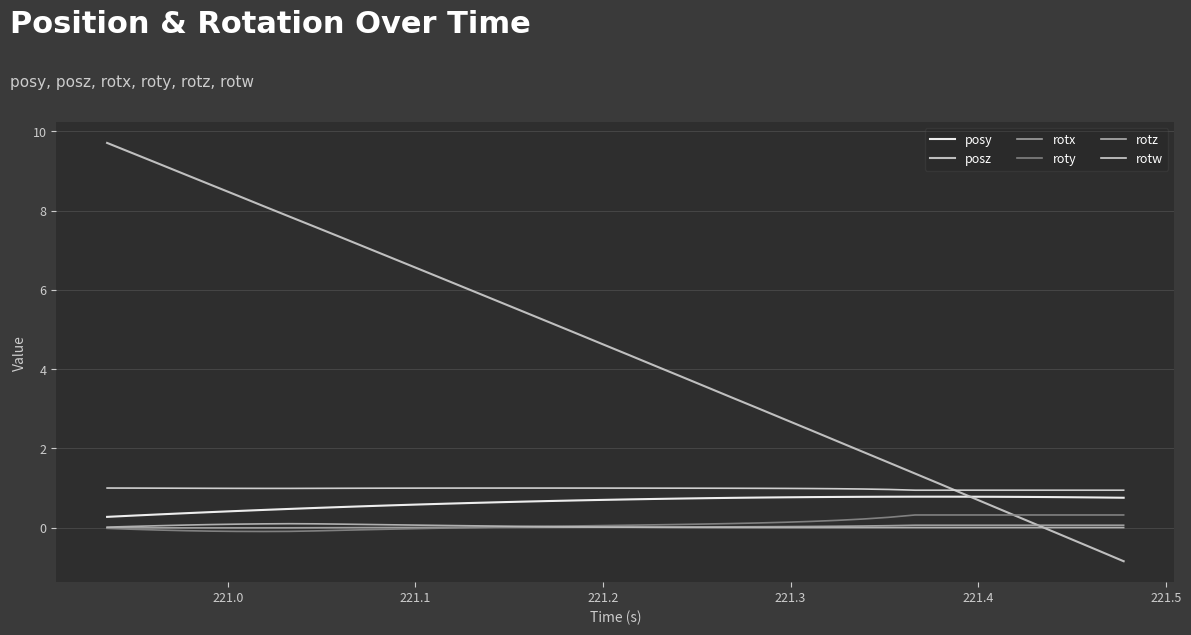

True or false: roty and rotw intersect in this chart.

False